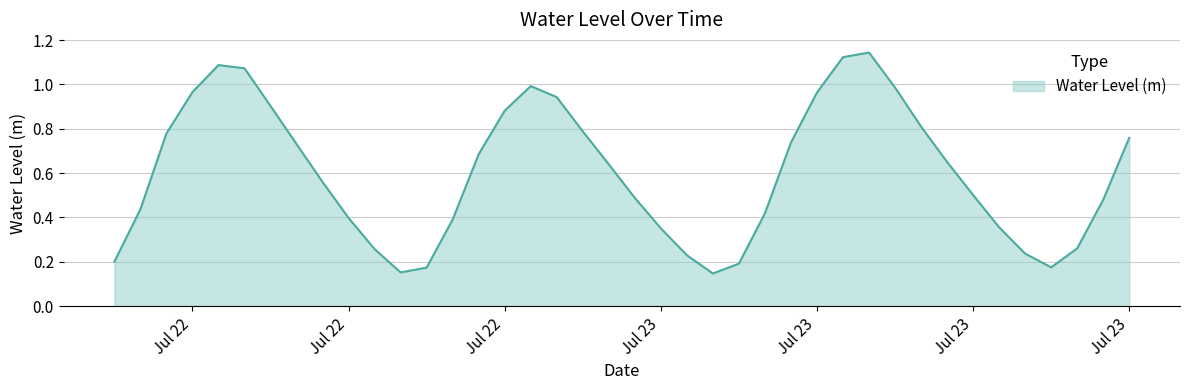

How many points are higher than both their immediate neighbors (excluding endpoints)?

3